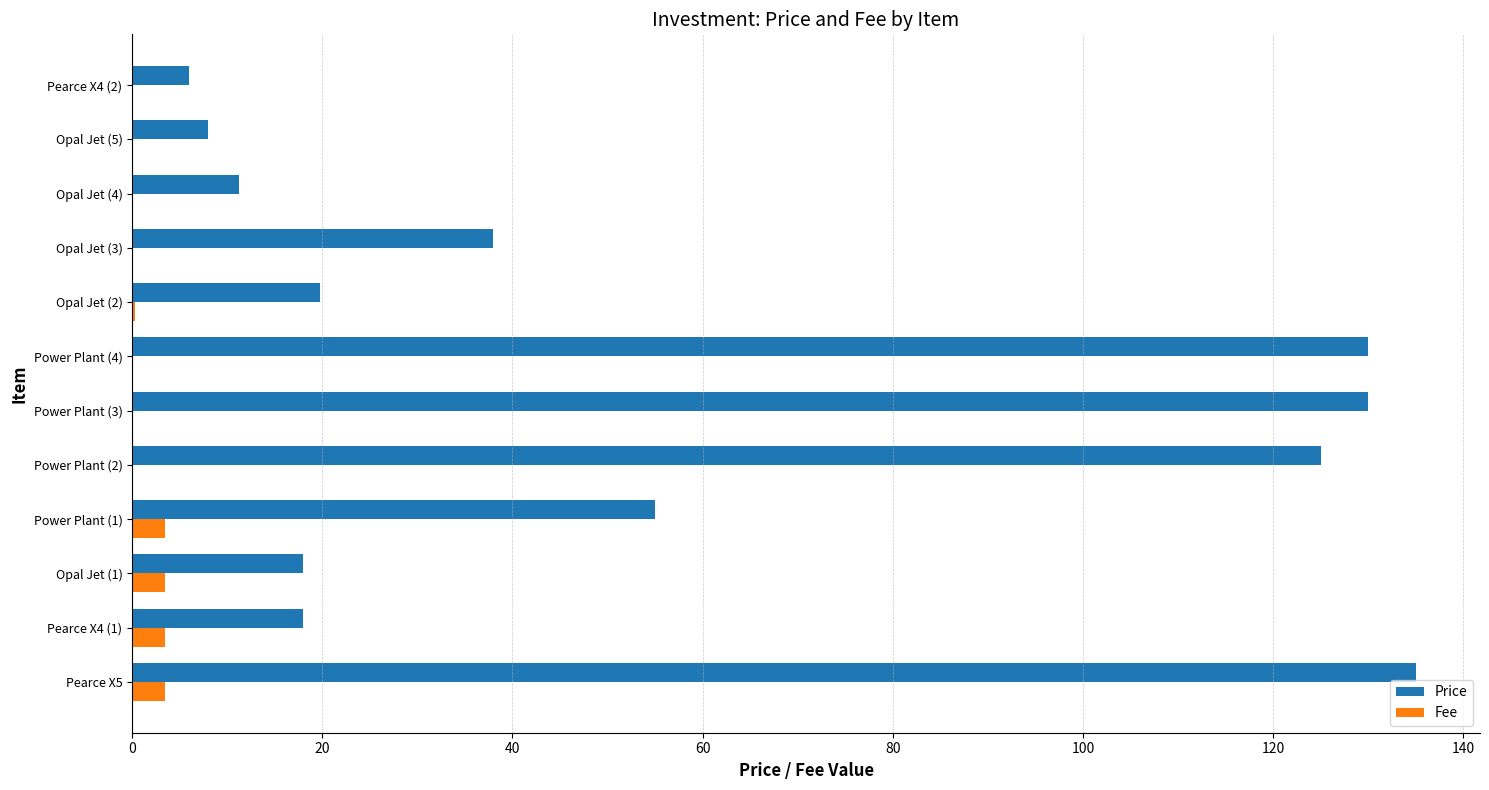

What are all the series names shown in the legend?

Price, Fee